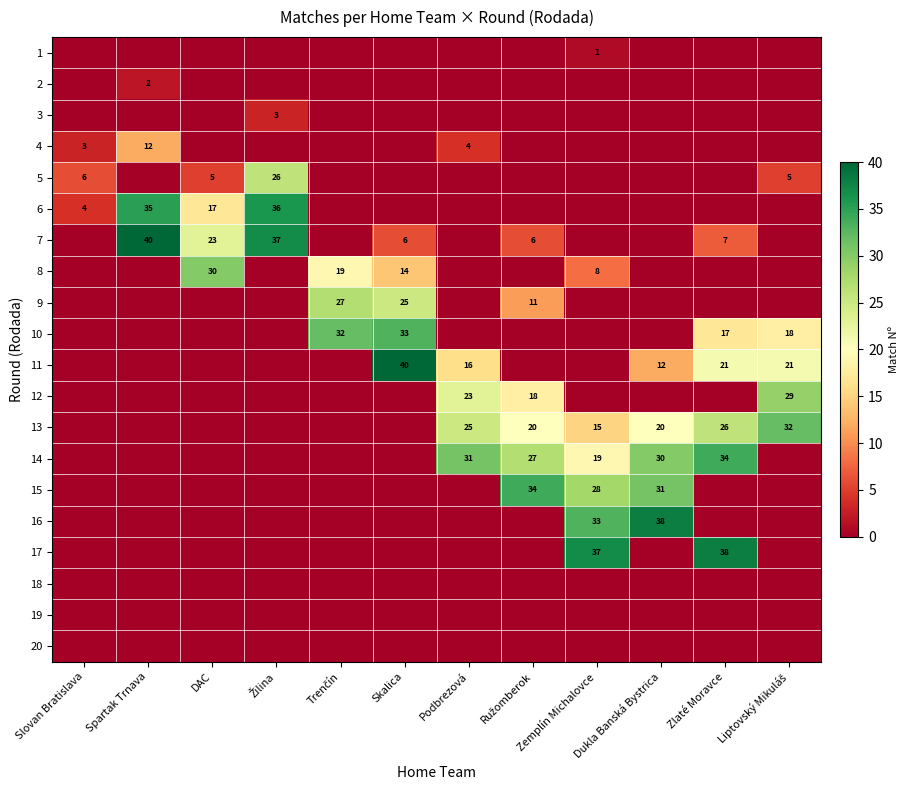

The 17 series shows 21 at Podbrezová. True or false?

False